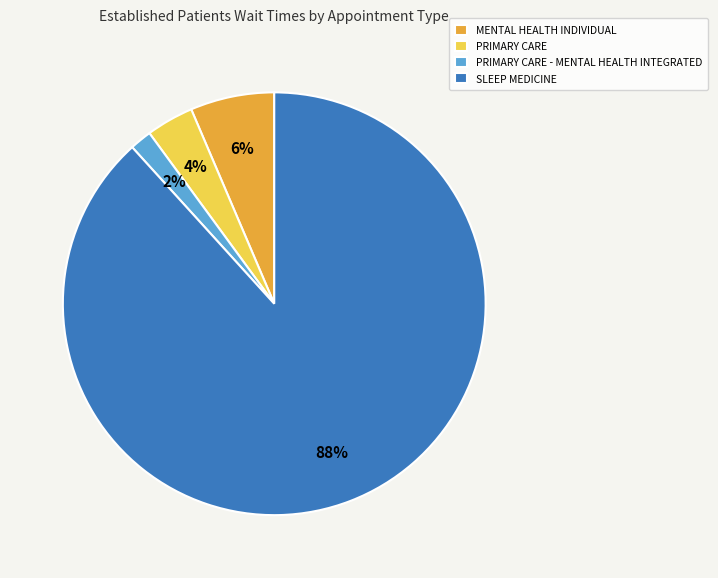

How many slices are in this pie chart?

4